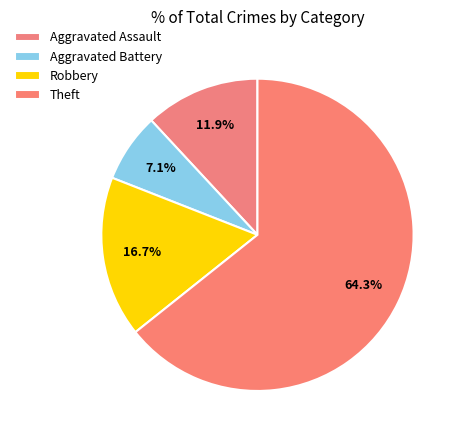

Combined, what portion of the pie is Robbery and Aggravated Battery?

23.8%